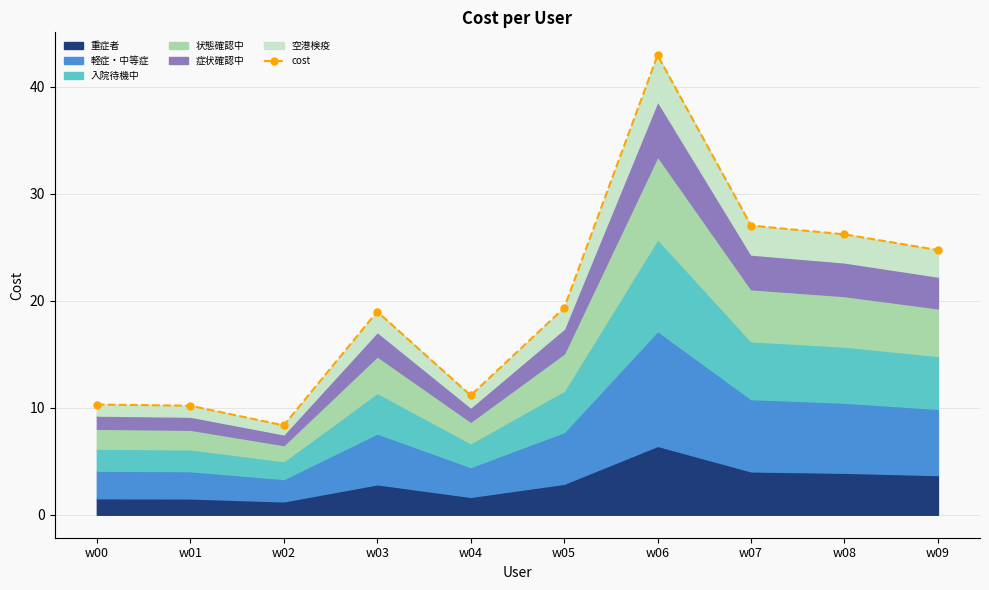

List the labels in order of value, smallest first.

w02, w01, w00, w04, w03, w05, w09, w08, w07, w06